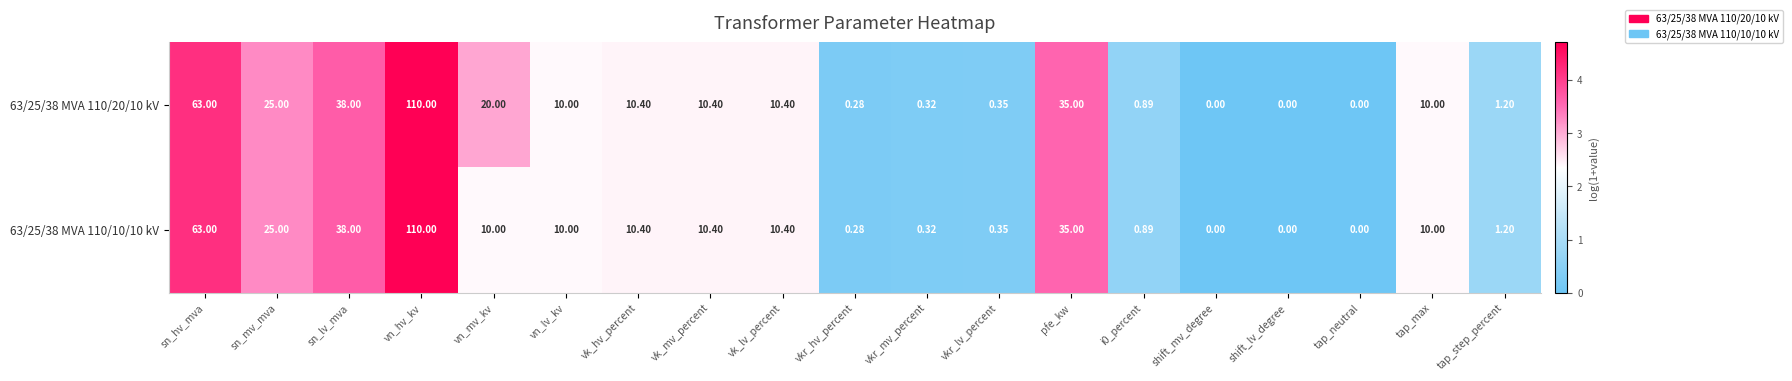

Which label corresponds to the largest value in the chart?

vn_hv_kv